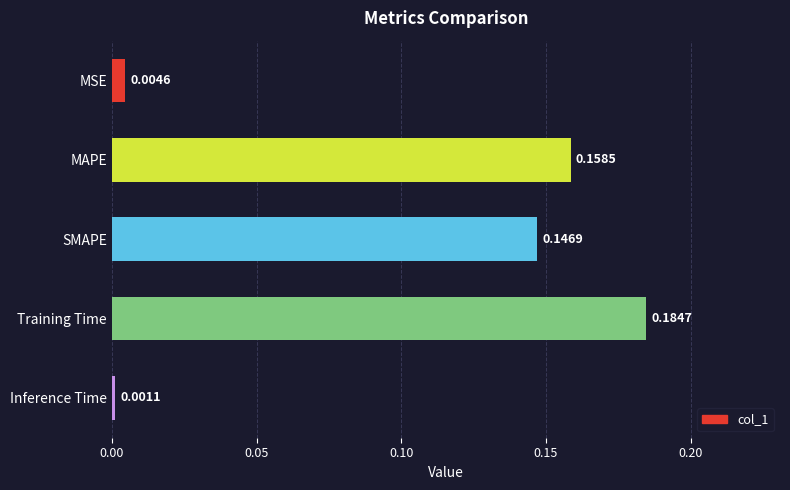

List the labels in order of value, smallest first.

Inference Time, MSE, SMAPE, MAPE, Training Time